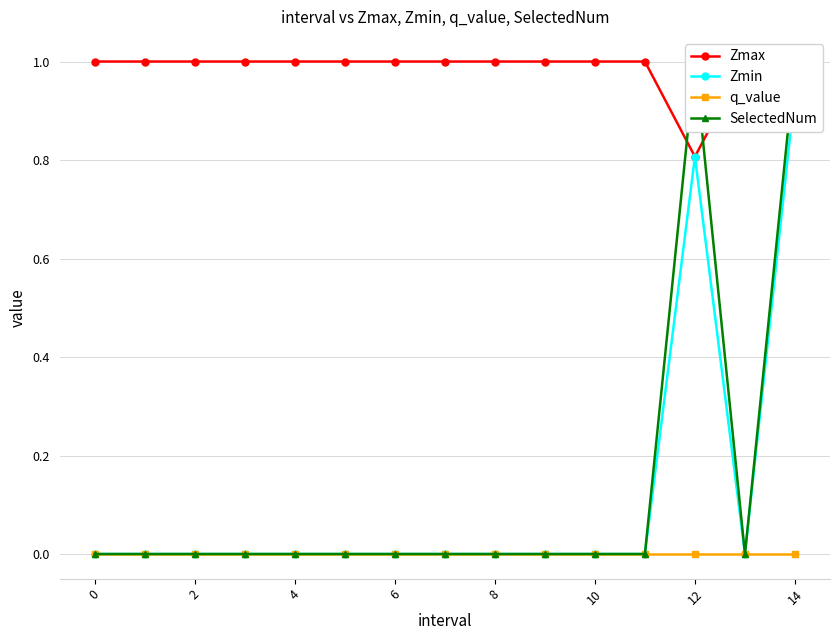

At which category is the sum across all series the highest?

14